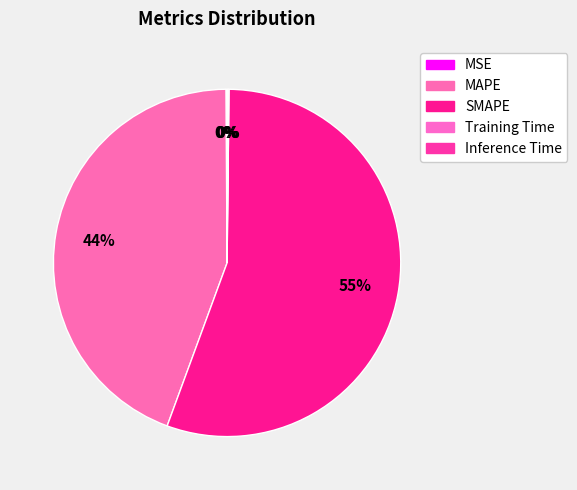

The MSE slice represents 0% of the pie. True or false?

True